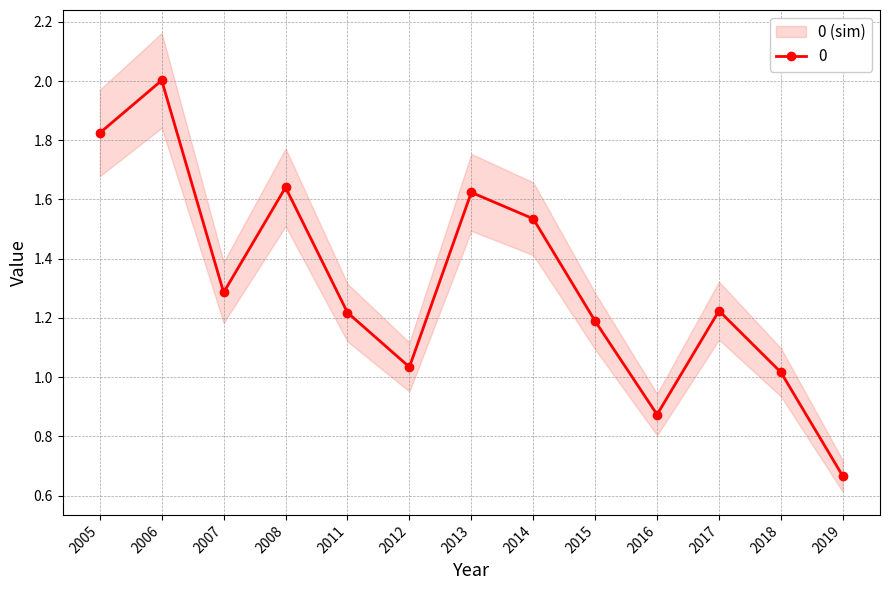

How many interior local valleys (lower than both neighbors) does the data have?

3